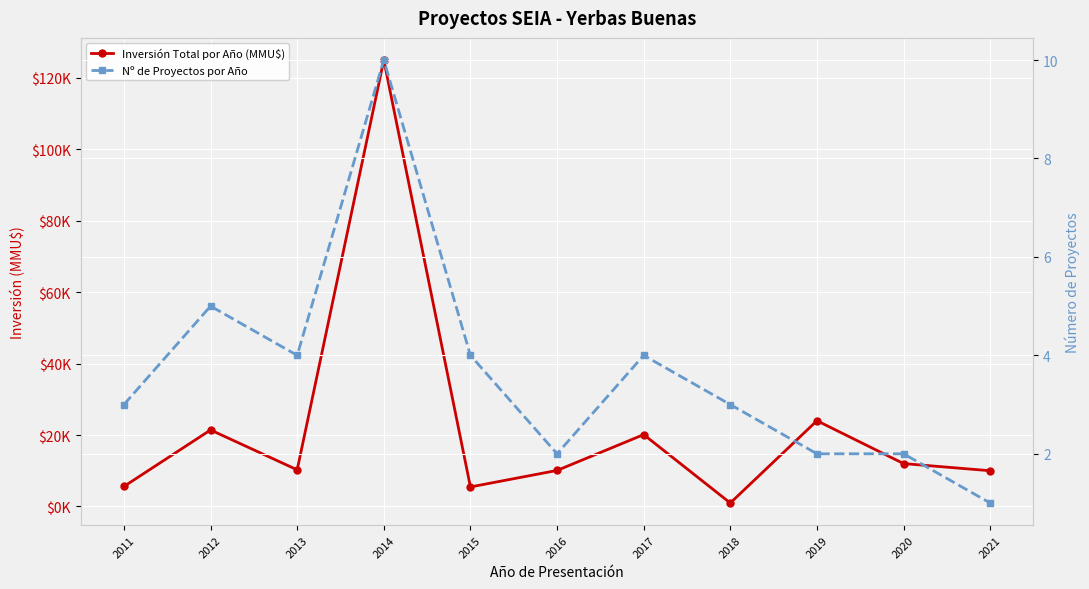

Where is the first local maximum for Inversión Total por Año (MMU$)?

2012